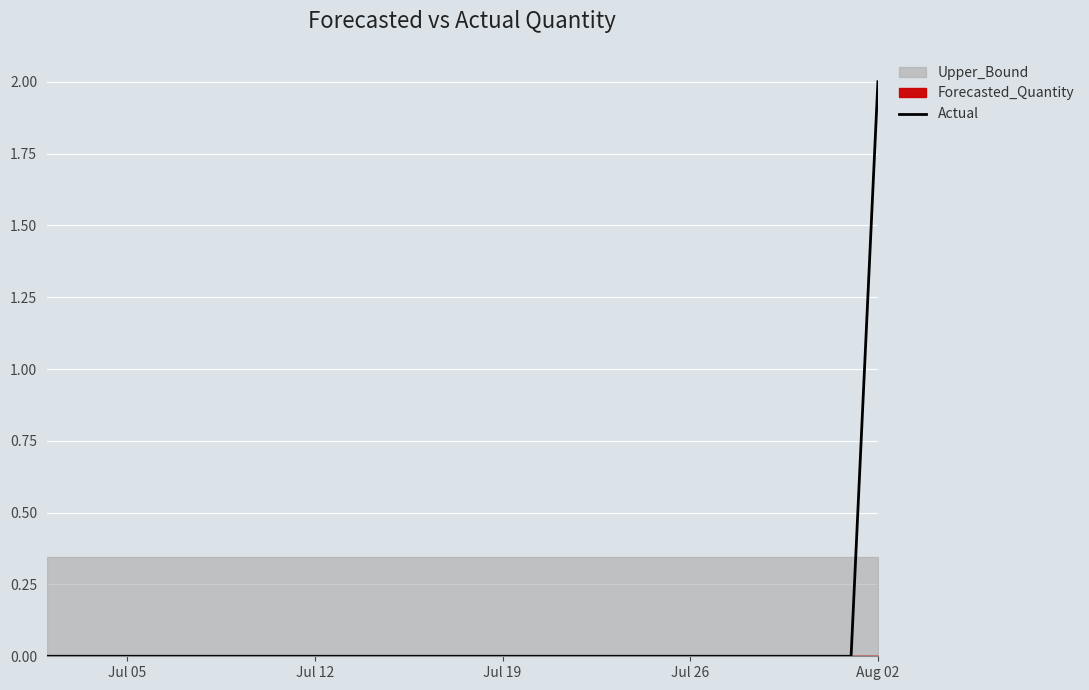

At which label does Actual reach its peak?

Aug 02